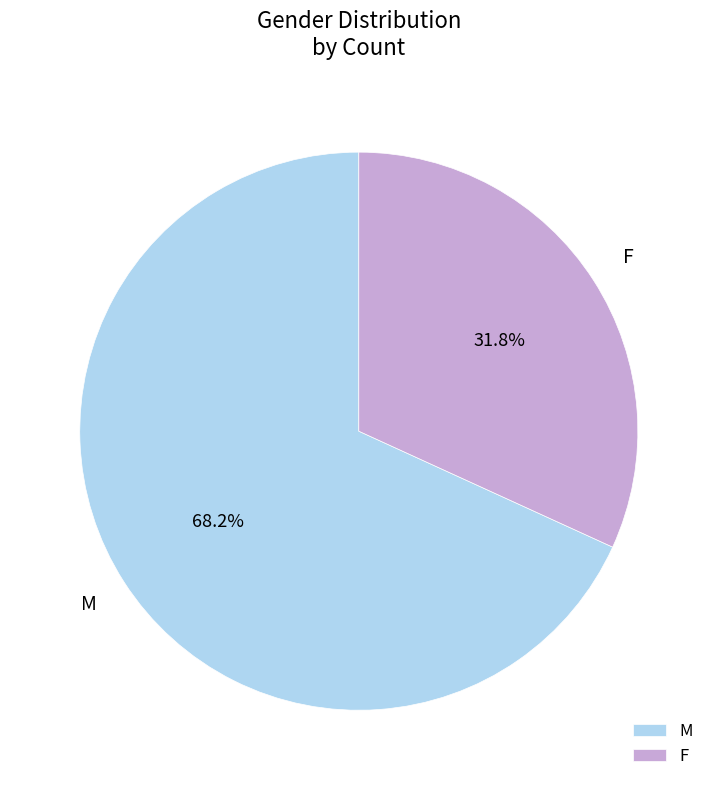

To the nearest percent, what is the difference between the F and M slice percentages?

36%